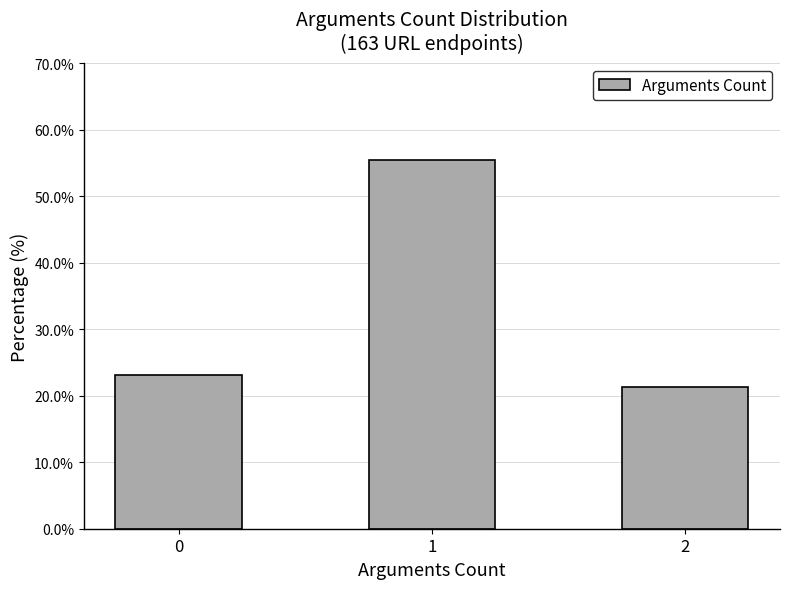

Reading left to right, list all the values displayed in this chart.

0=23.2	1=55.5	2=21.3